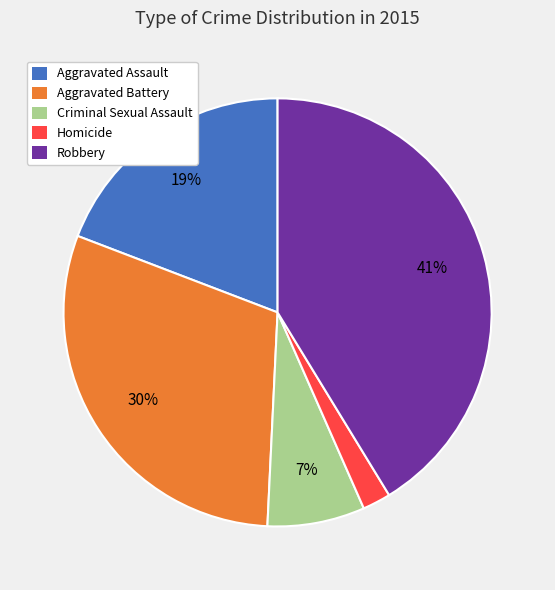

To the nearest percent, what is the difference between the Aggravated Battery and Robbery slice percentages?

11%